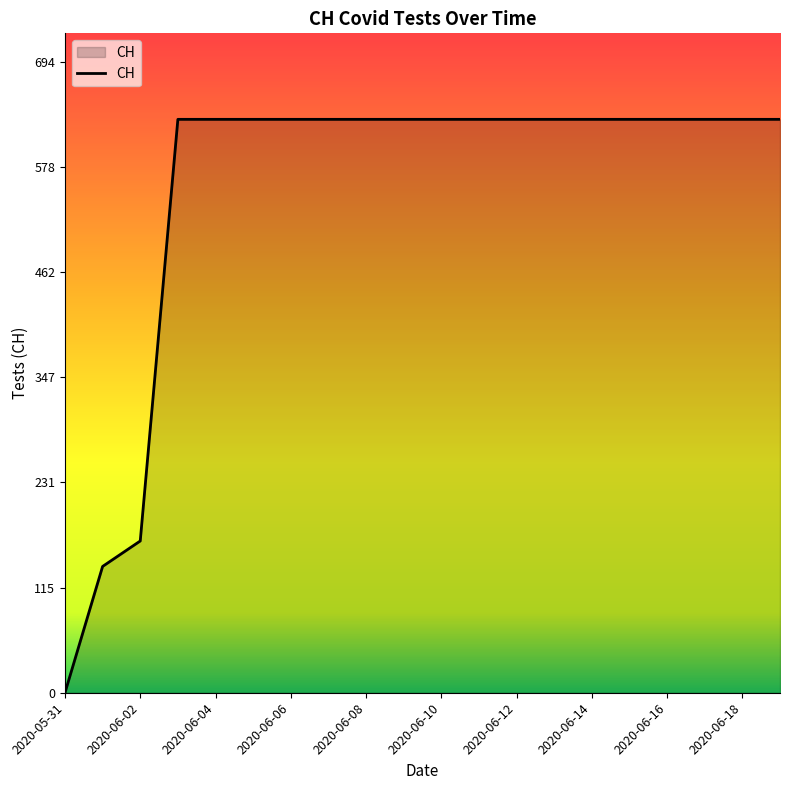

What is the difference between the maximum and minimum values?

631